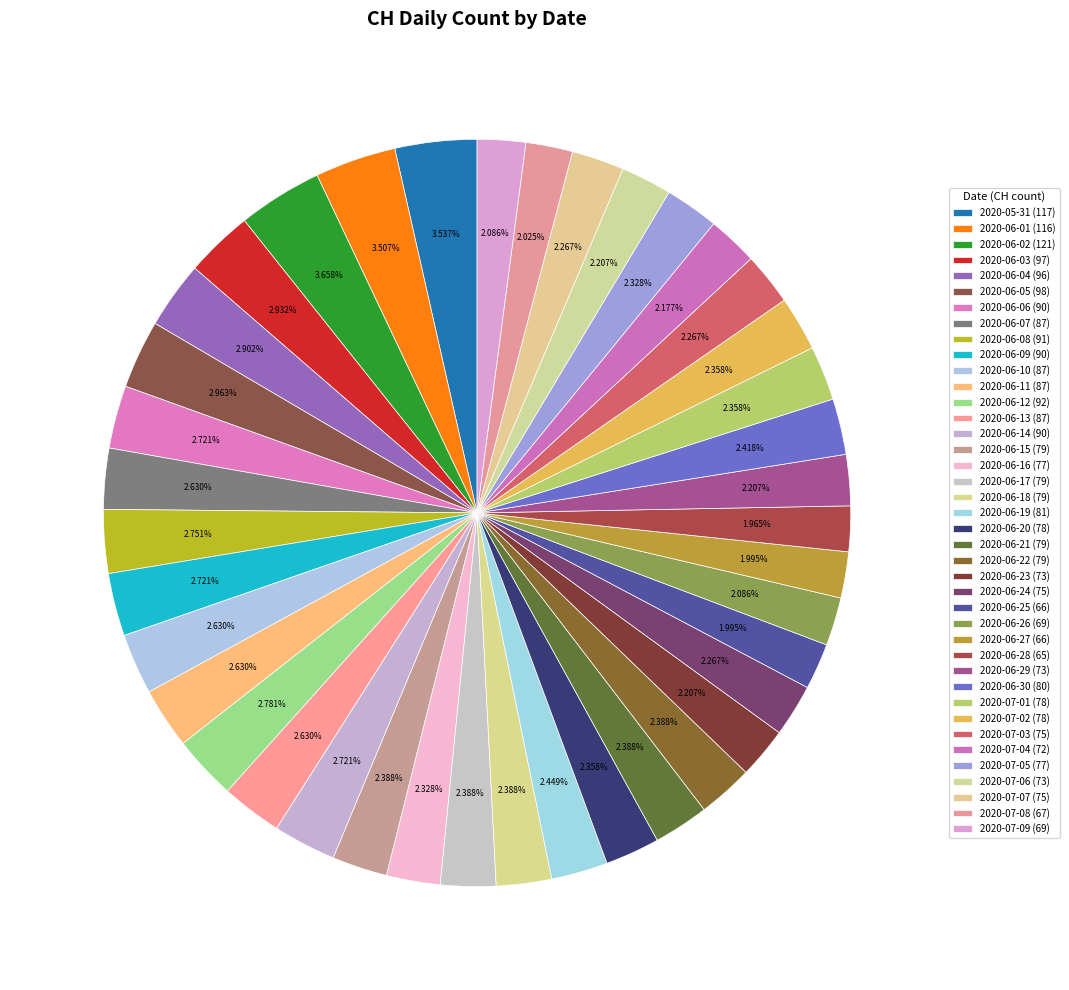

What percentage is the 2020-06-05 slice, to the nearest percent?

3%